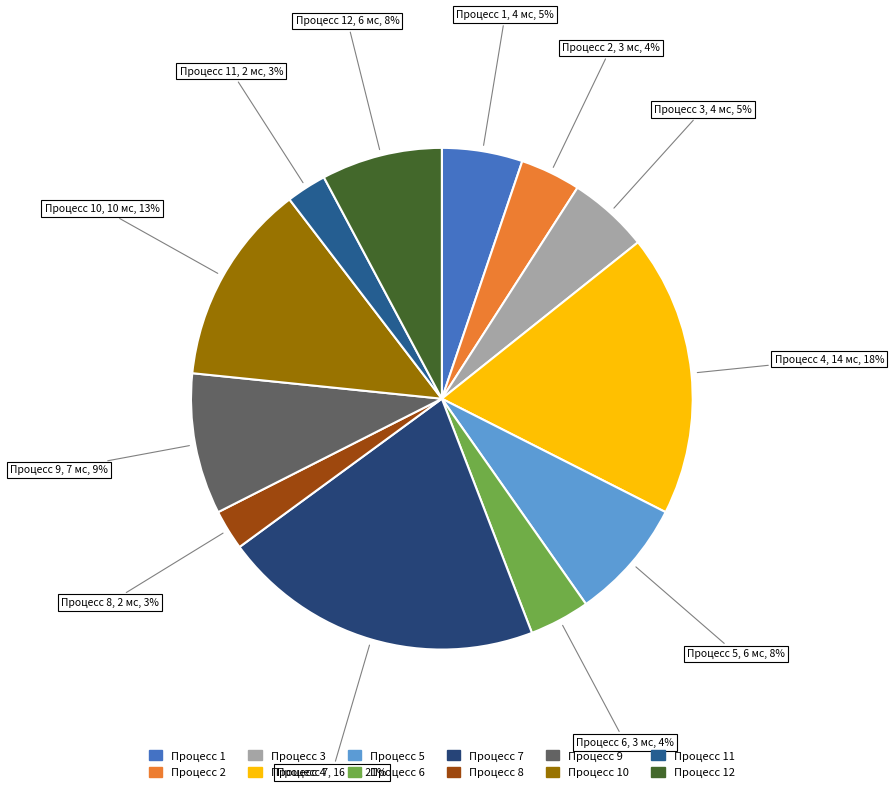

What percentage is the Процесс 12 slice, to the nearest percent?

8%